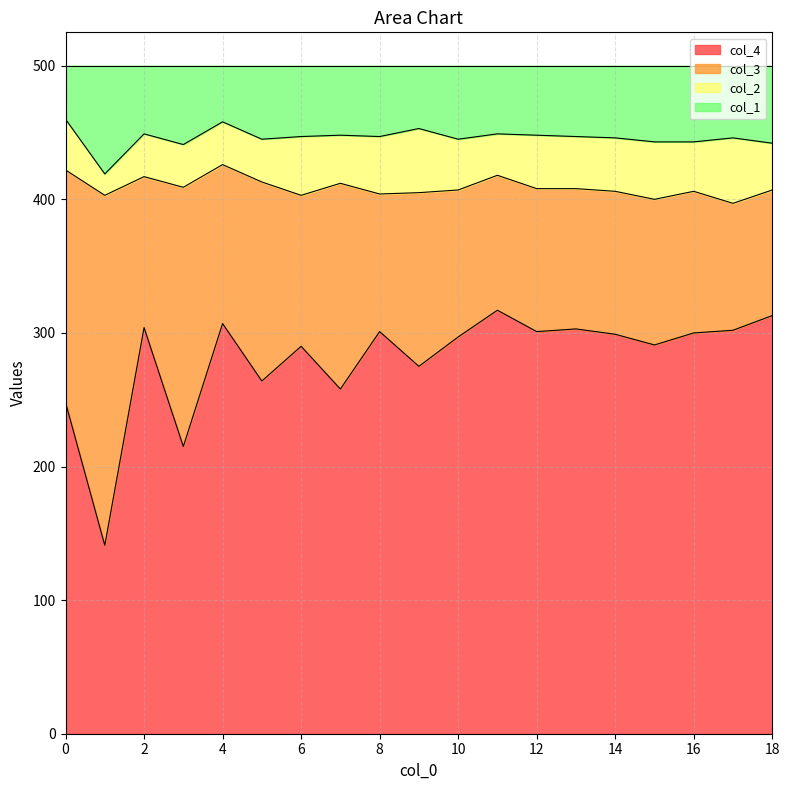

What is the value of the col_4 point at the 13th from the left?

301